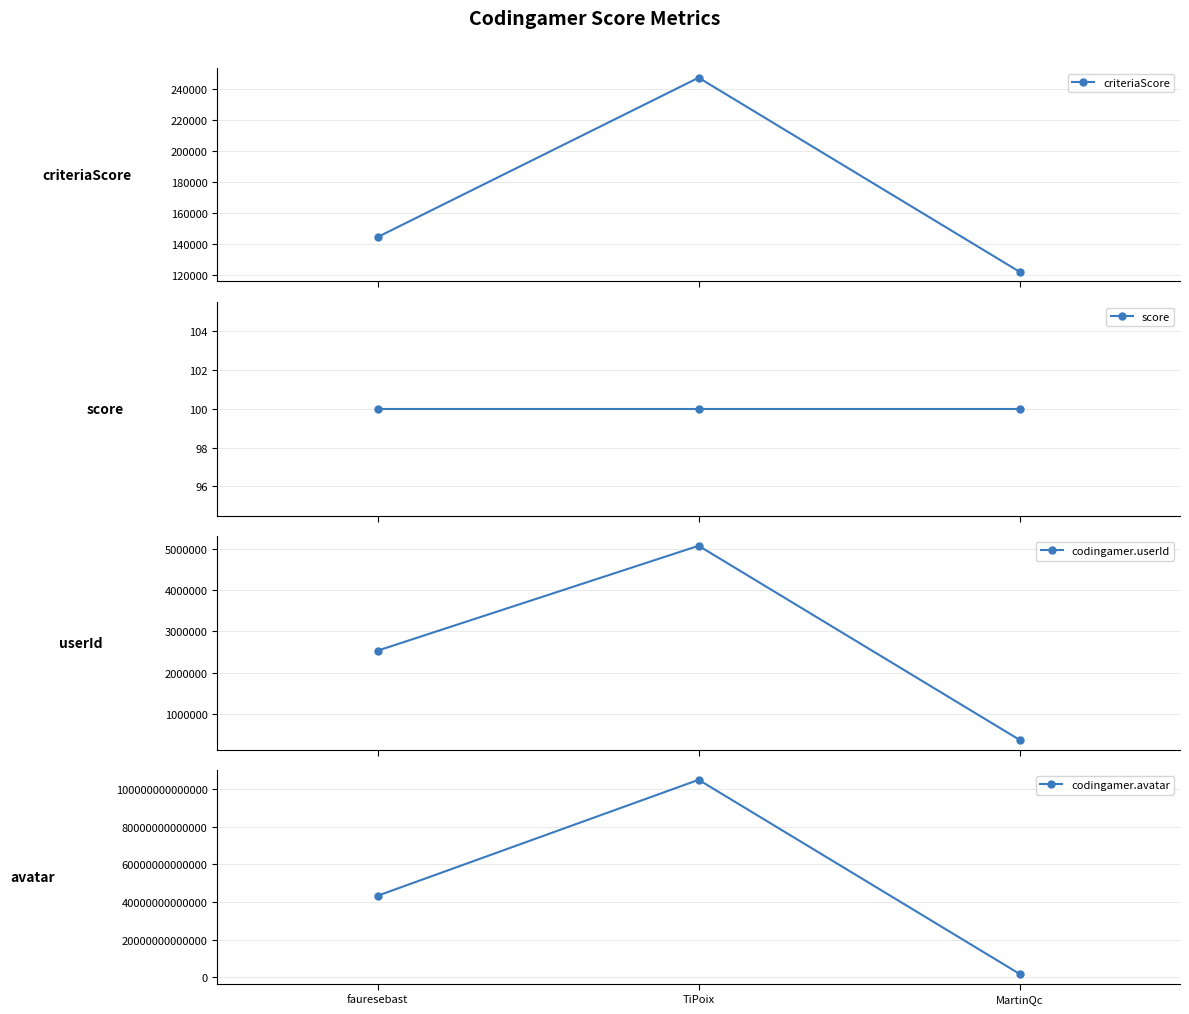

Which series has the largest range (max minus min)?

codingamer.avatar